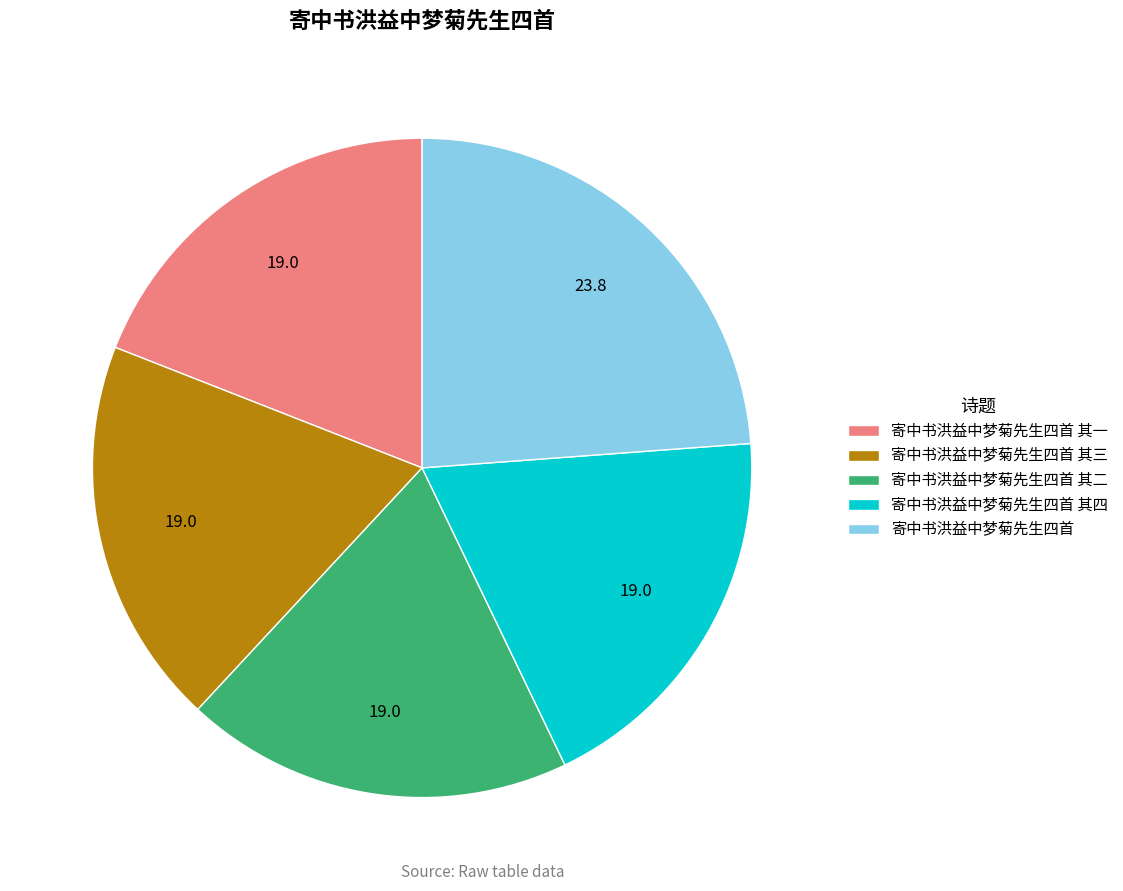

True or false: 寄中书洪益中梦菊先生四首 其一 accounts for 19% of the total.

True